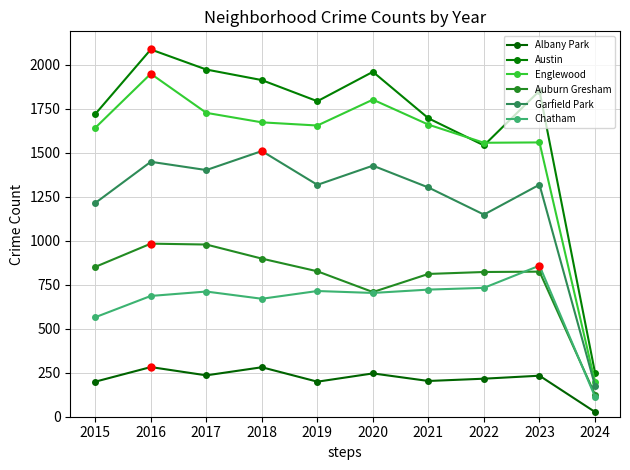

True or false: Auburn Gresham and Austin cross at least once.

False